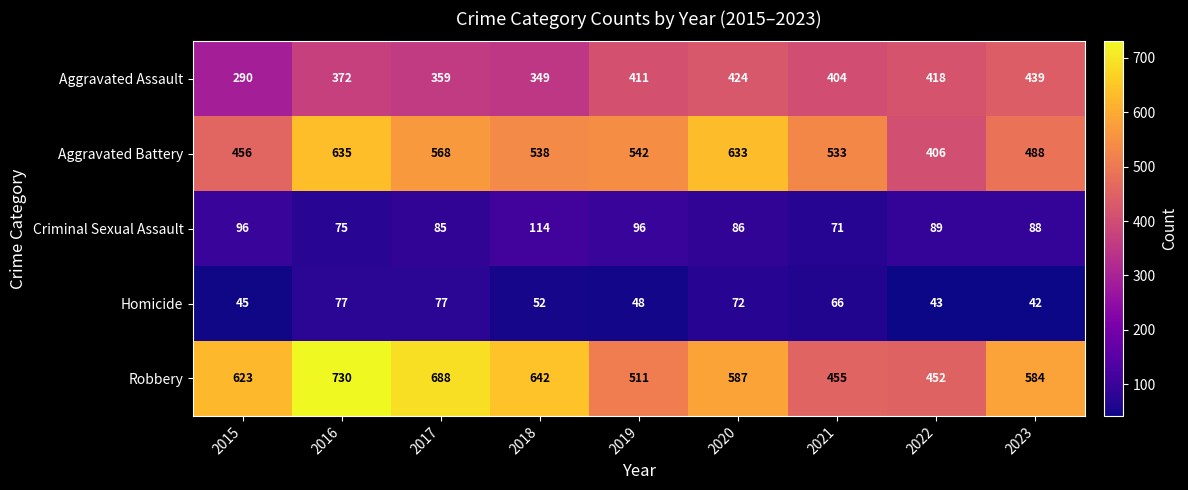

What is the difference between the maximum and second lowest values in the Aggravated Battery series?

179